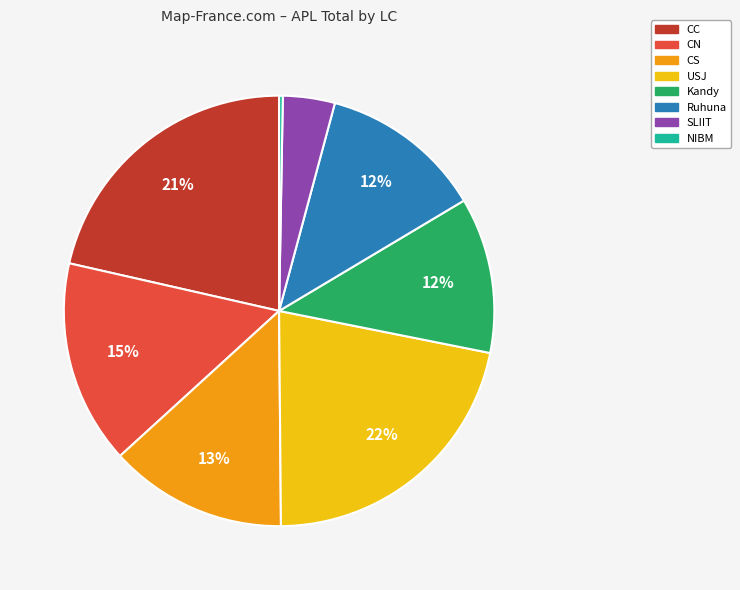

Does any single category account for the majority?

No